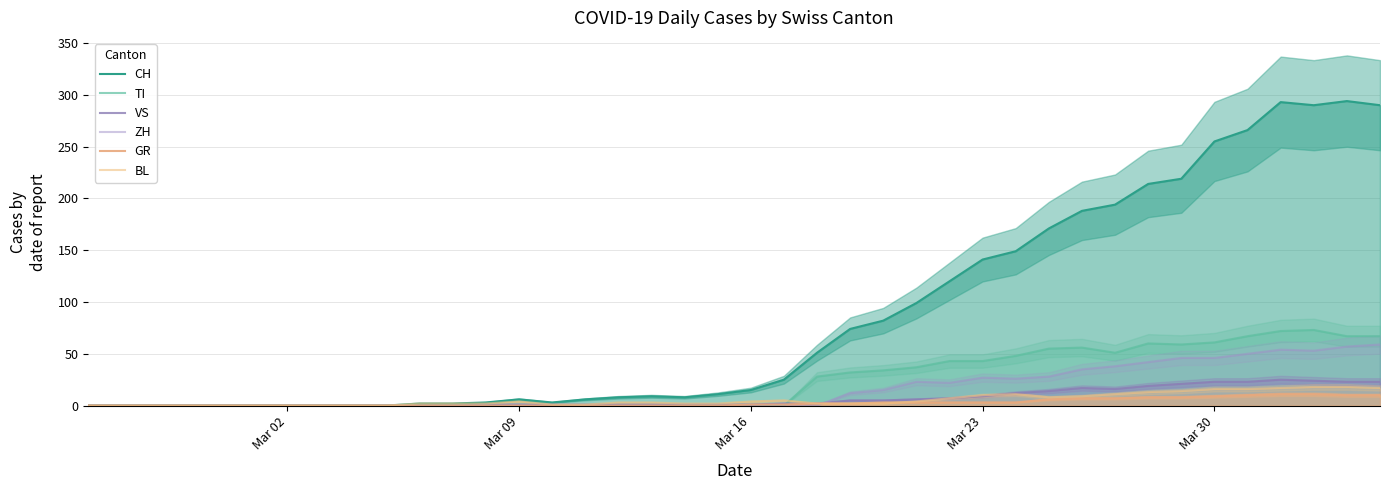

Reading right to left, extract all data points from this chart.

CH: 290	294	290	293	266	255	219	214	194	188	171	149	141	120	99	82	74	51	25	15	11	8	9	8	6	3	6	3	2	2	0	0	0	0	0	0	0	0	0	0
TI: 67	67	73	72	67	61	59	60	51	56	55	48	43	43	37	34	32	28	0	0	0	0	0	0	0	0	0	0	0	0	0	0	0	0	0	0	0	0	0	0
VS: 23	23	24	25	23	23	21	19	16	17	14	12	9	7	6	5	5	2	2	1	1	1	1	1	1	1	1	1	0	0	0	0	0	0	0	0	0	0	0	0
ZH: 59	57	53	54	50	46	46	42	38	35	28	26	27	22	23	15	12	0	0	0	0	0	0	0	0	0	0	0	0	0	0	0	0	0	0	0	0	0	0	0
GR: 10	10	11	11	10	9	8	8	7	7	6	3	3	3	3	3	2	2	1	1	0	0	0	0	0	0	0	0	0	0	0	0	0	0	0	0	0	0	0	0
BL: 17	18	18	17	16	16	14	13	11	9	8	11	10	7	4	2	2	2	5	4	2	2	3	3	1	1	4	2	2	2	0	0	0	0	0	0	0	0	0	0